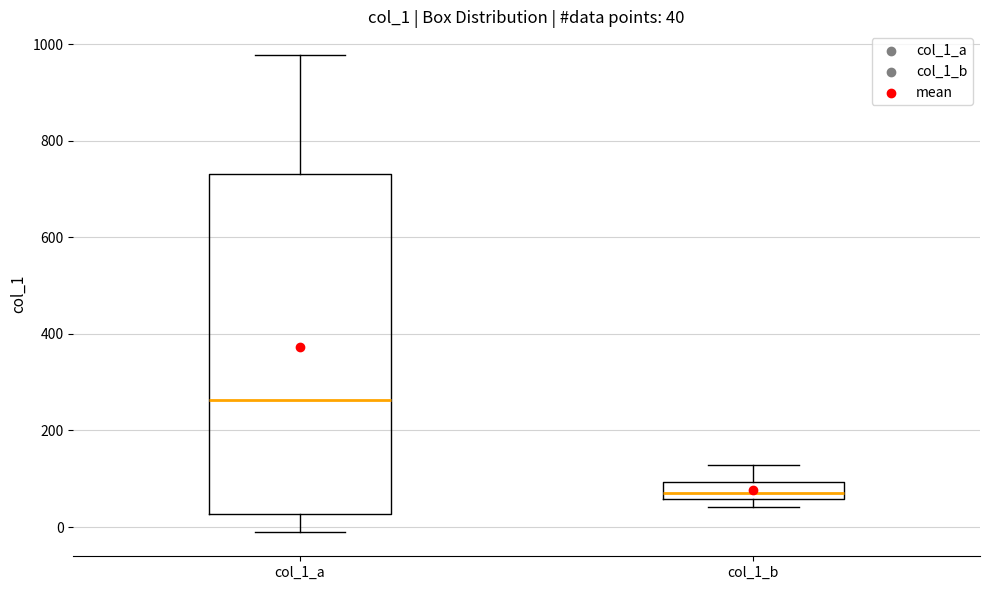

Which box is the tallest, from its lower edge to its upper edge?

col_1_a